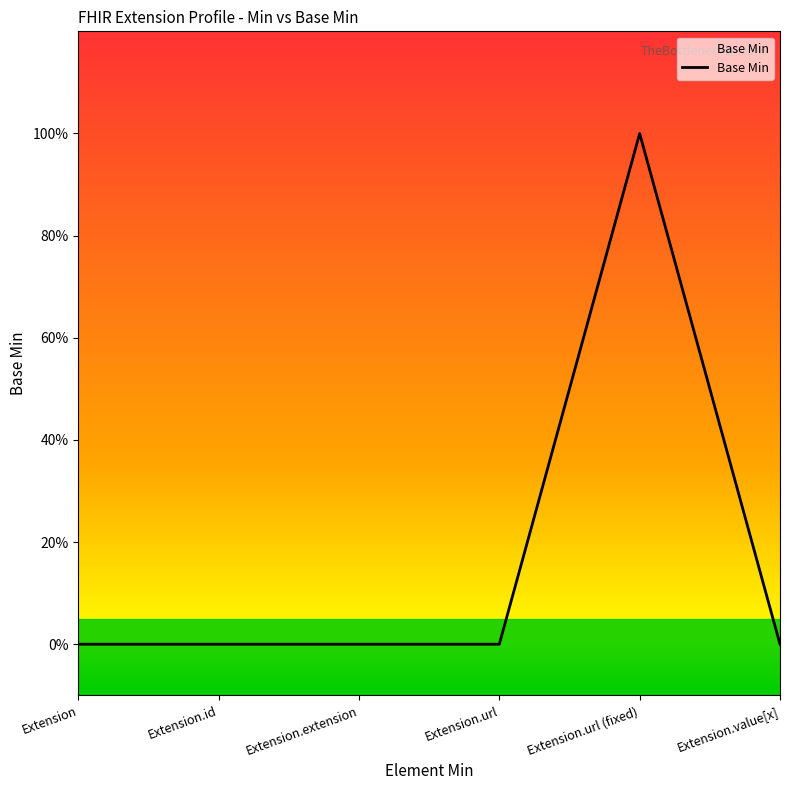

Does the chart display data point markers on the line(s)?

No